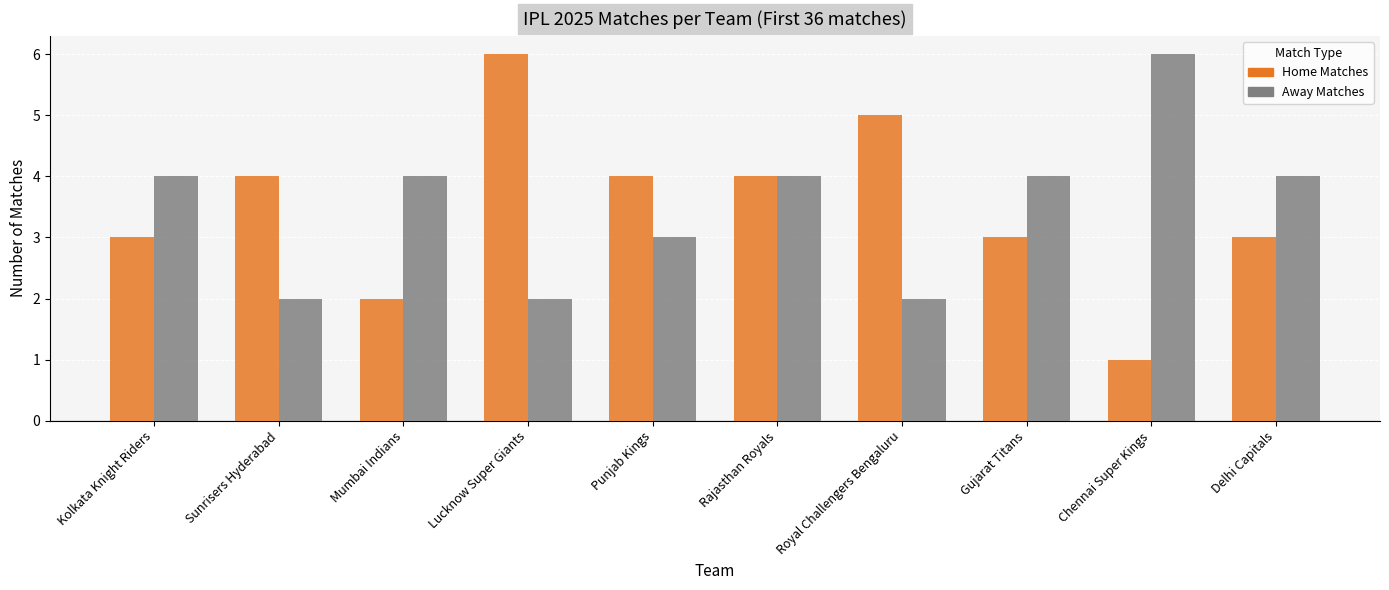

How many values in the Home Matches series are below 4?

5